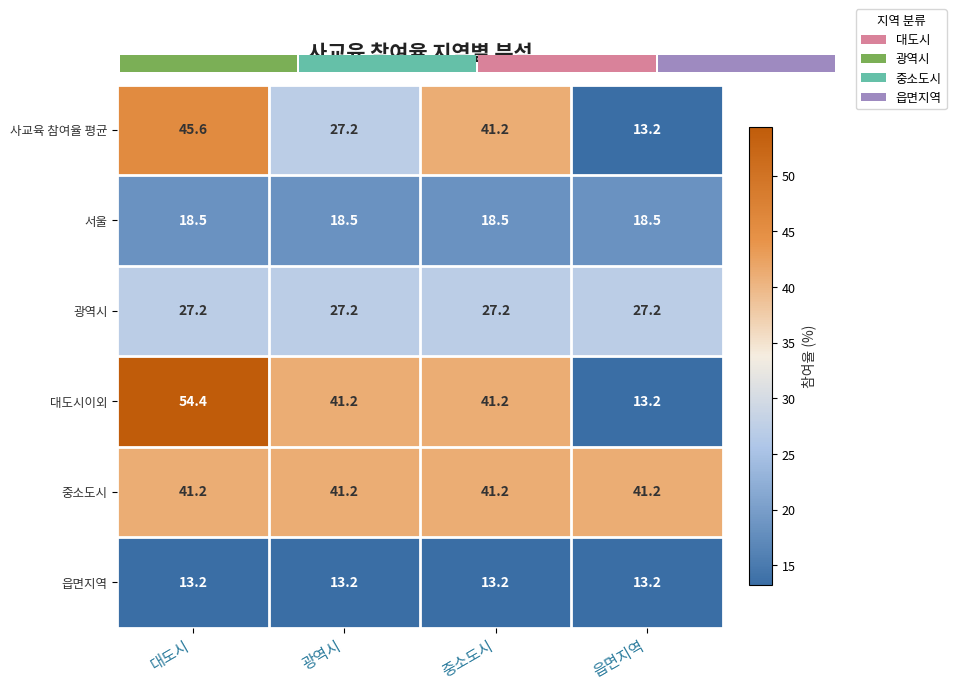

List the labels in order of 사교육 참여율 평균 value, smallest first.

읍면지역, 광역시, 중소도시, 대도시